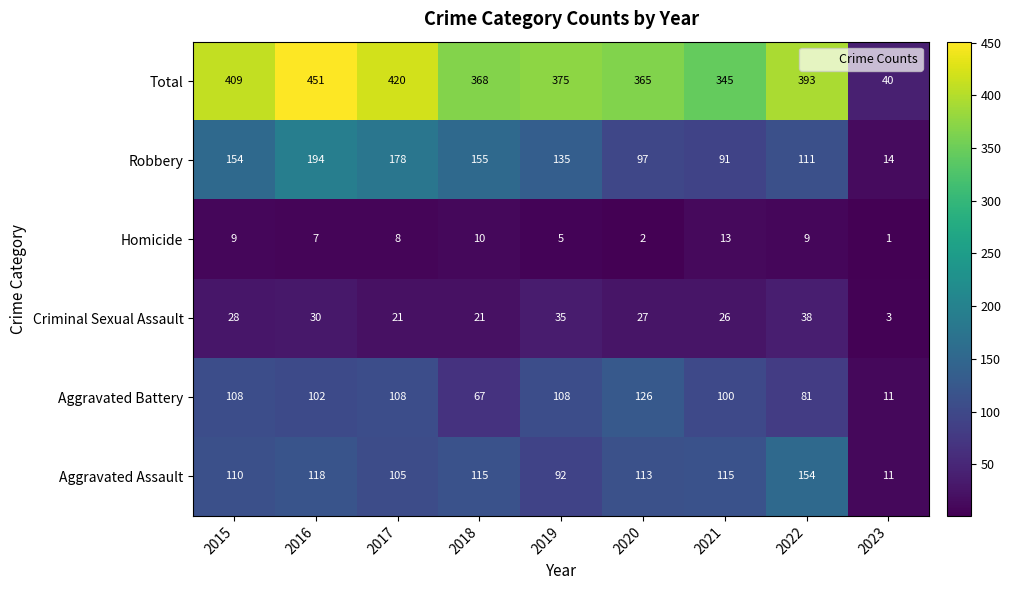

Which series has the widest spread of values?

Total